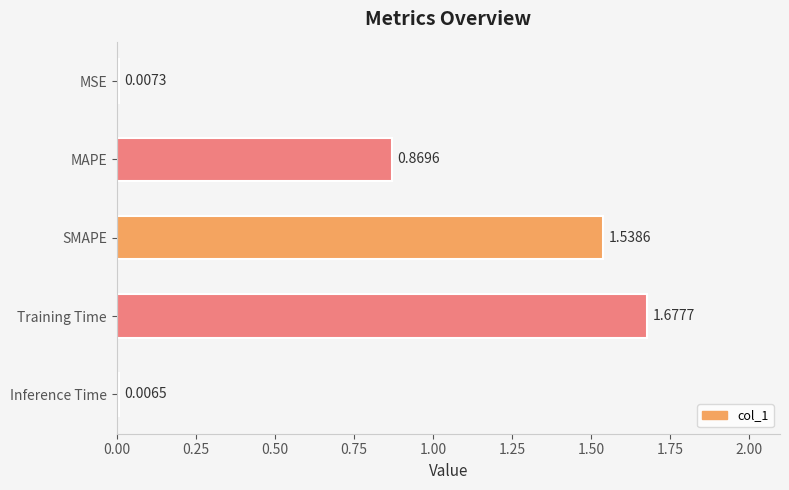

How many categories are shown in the chart?

5